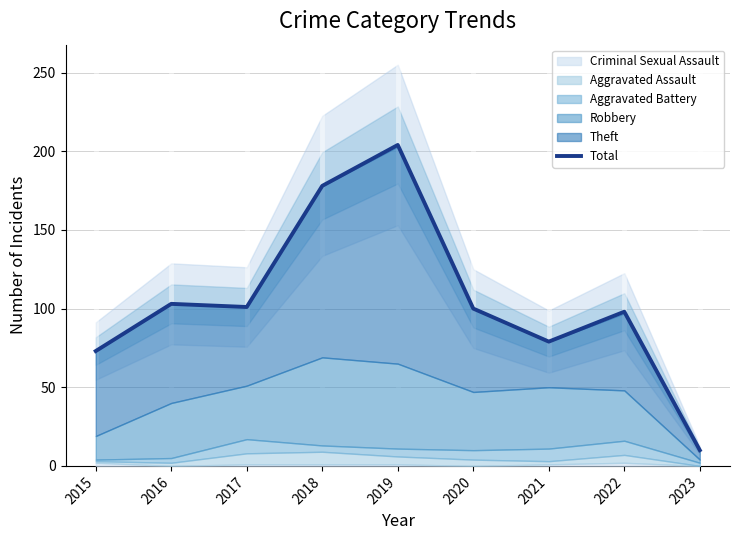

Reading left to right, list all the values displayed in this chart.

2015=73	2016=103	2017=101	2018=178	2019=204	2020=100	2021=79	2022=98	2023=10